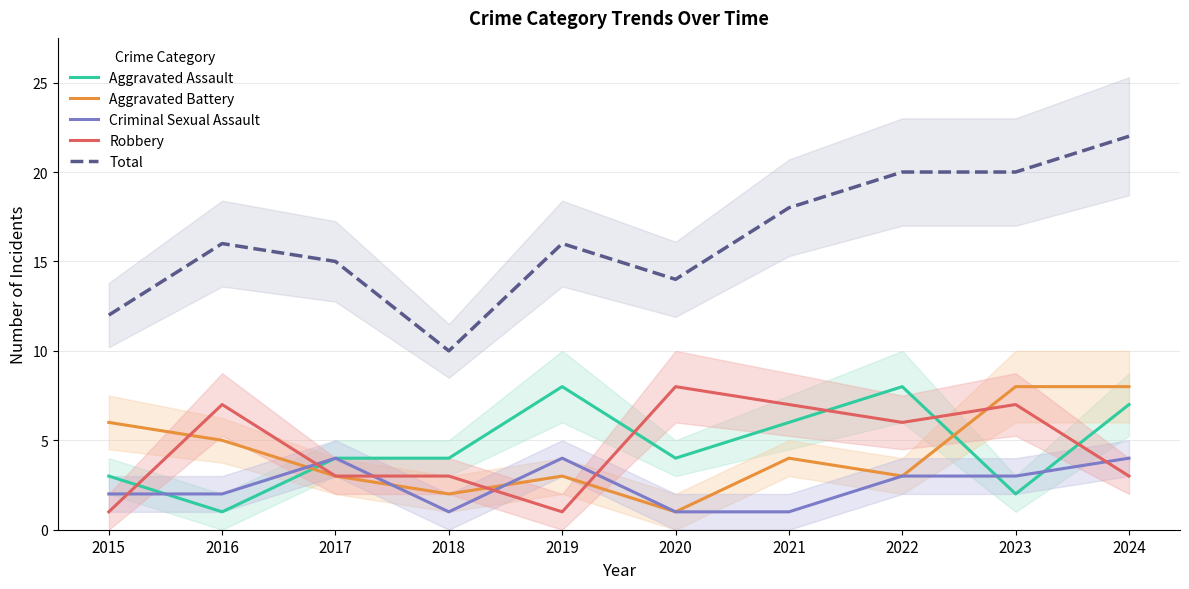

The Aggravated Assault series shows 11 at 2019. True or false?

False